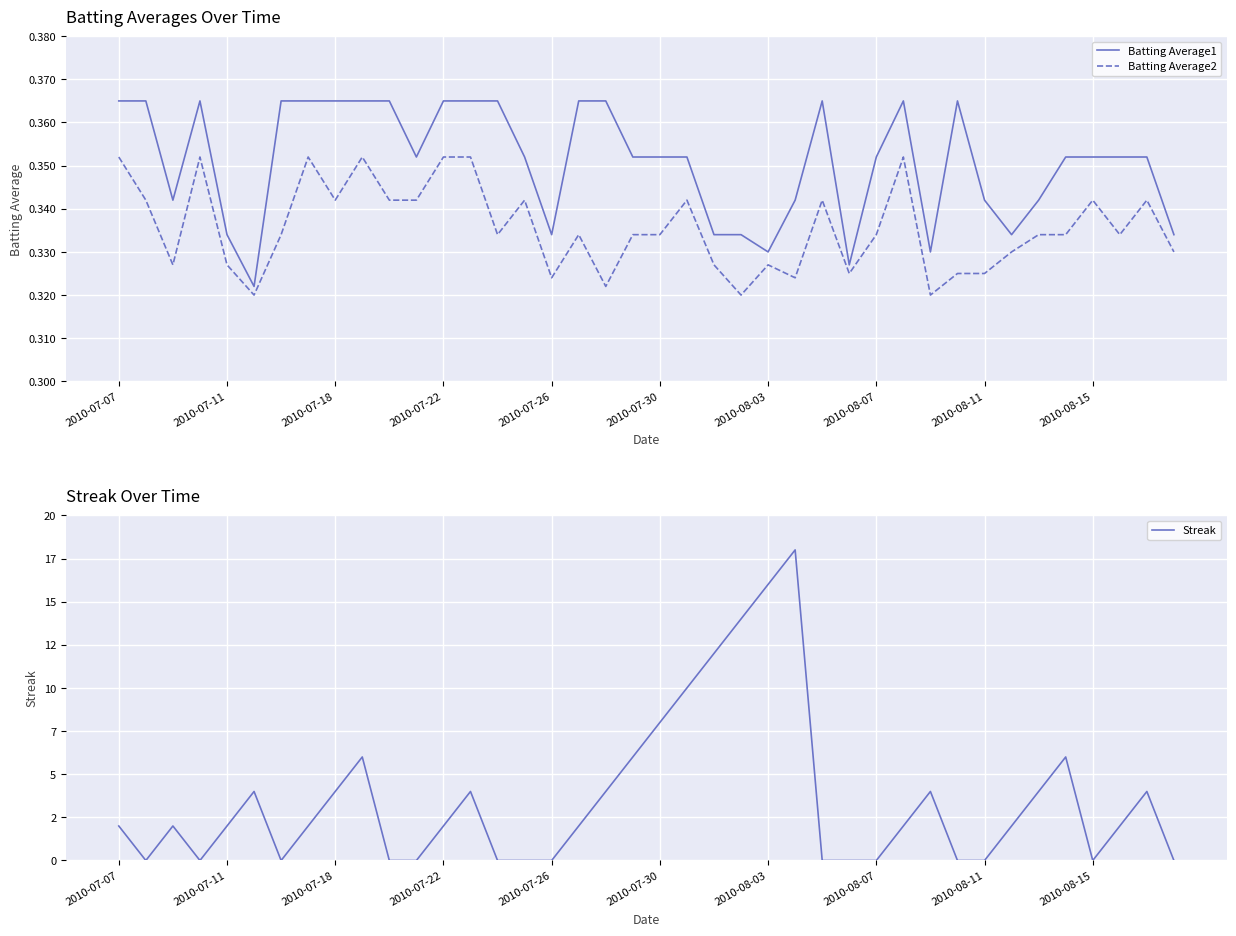

What is the maximum value for Streak?

18.0